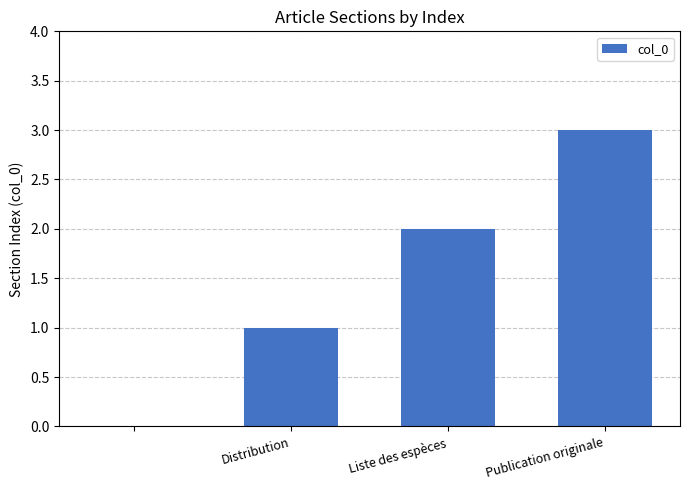

Count the number of data series in this chart.

1